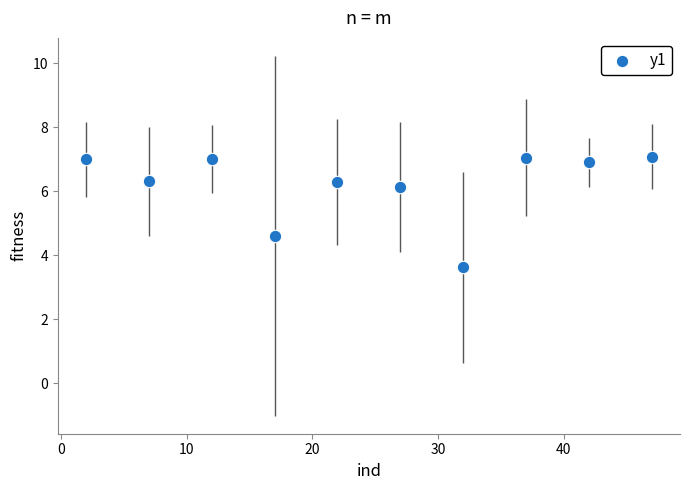

What is the range of X values (max minus min)?

45.0